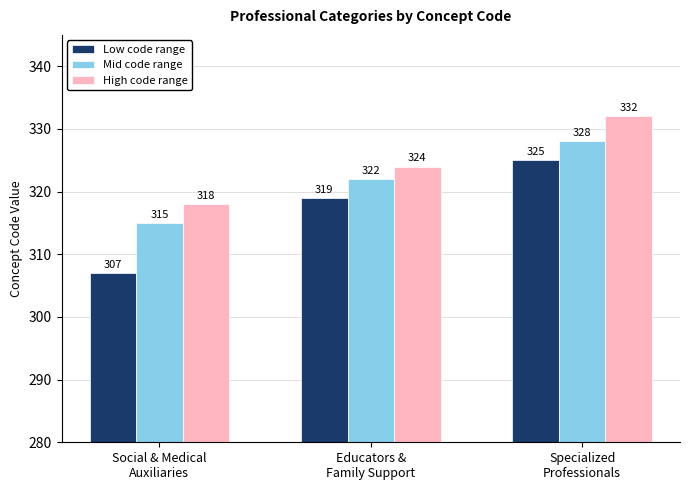

Reading right to left, list all the values displayed in this chart.

Low code range: 325	319	307
Mid code range: 328	322	315
High code range: 332	324	318